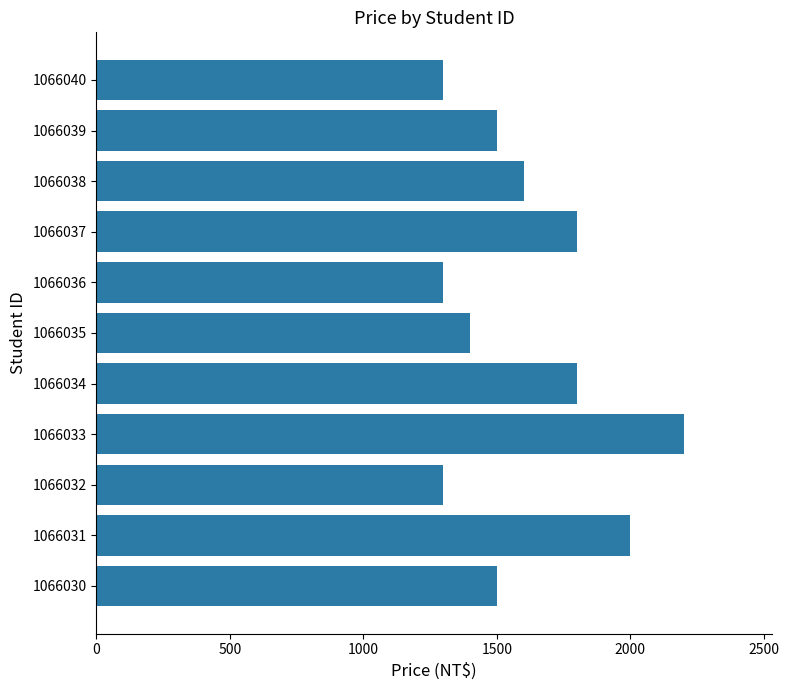

Is it true that the value at 1066033 is 2200?

True